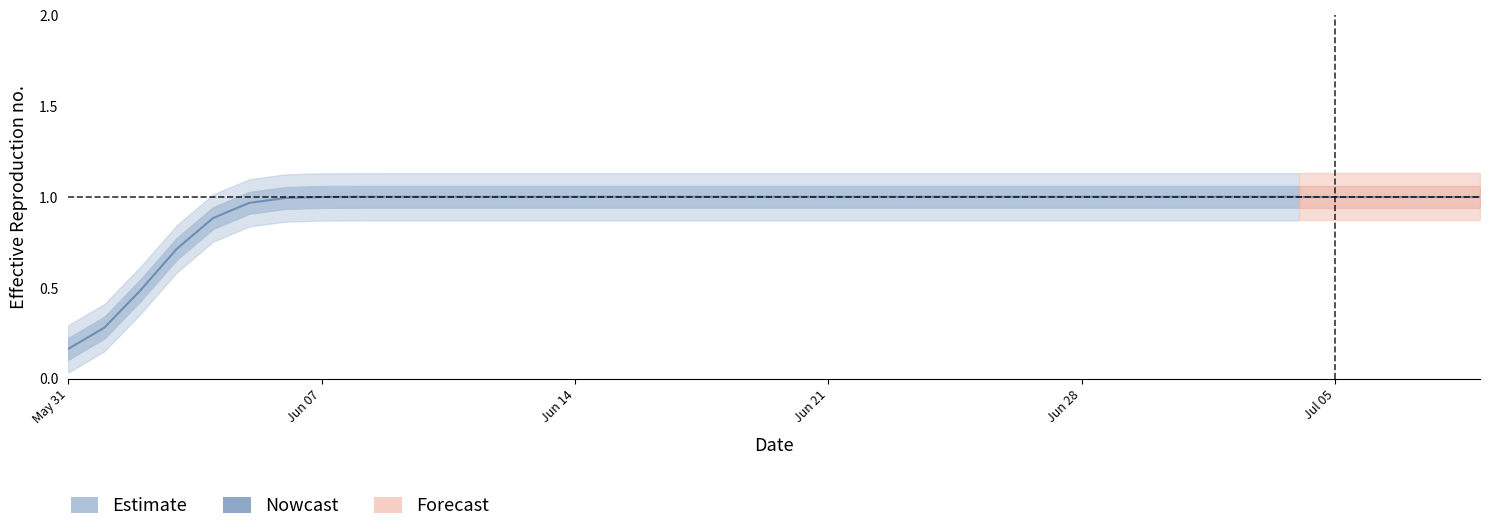

The value at 12 is 1.3. True or false?

False